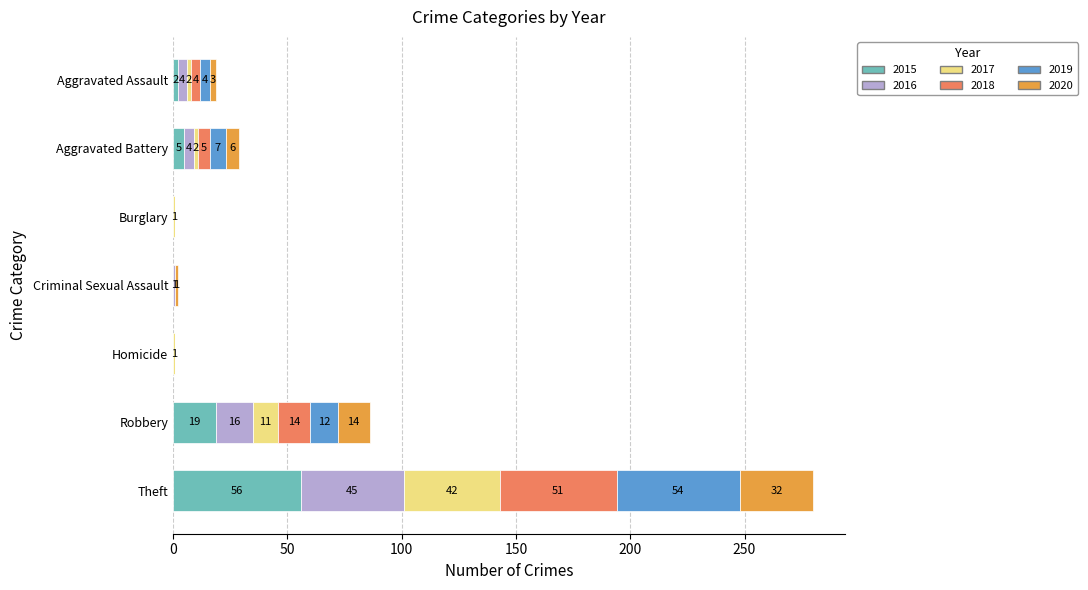

What is the sum of all 2015 values?

82